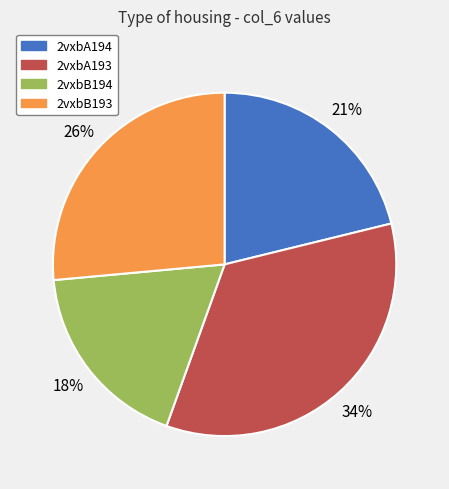

To the nearest percent, what is the average slice percentage?

25%